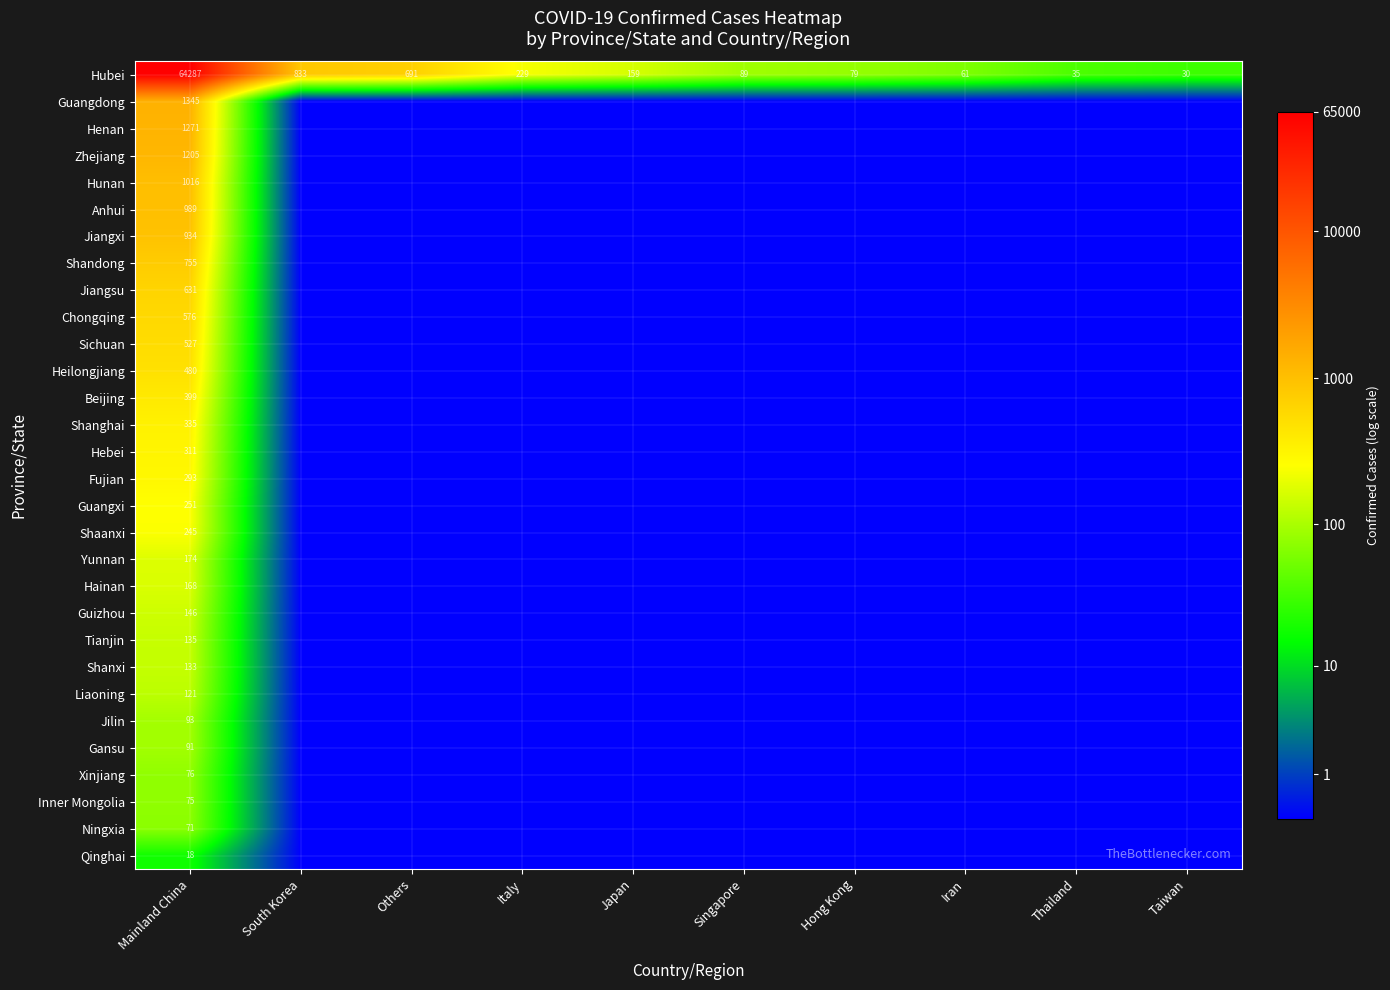

At Mainland China, list the series in order from smallest to largest.

Qinghai, Ningxia, Inner Mongolia, Xinjiang, Gansu, Jilin, Liaoning, Shanxi, Tianjin, Guizhou, Hainan, Yunnan, Shaanxi, Guangxi, Fujian, Hebei, Shanghai, Beijing, Heilongjiang, Sichuan, Chongqing, Jiangsu, Shandong, Jiangxi, Anhui, Hunan, Zhejiang, Henan, Guangdong, Hubei